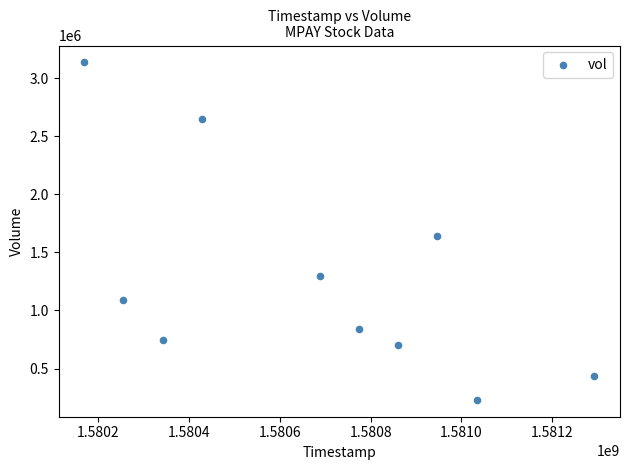

What Y value in the scatter plot is closest to 1682700?

1645000